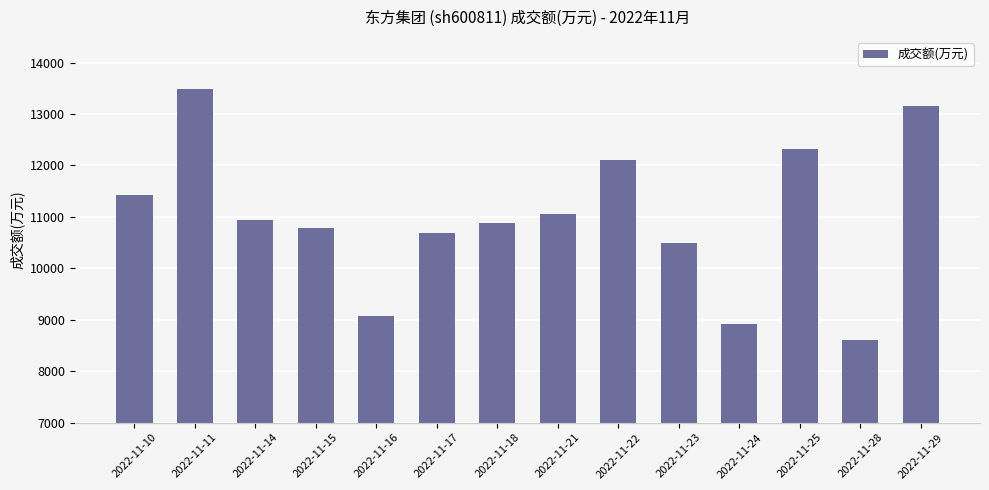

How many categories are shown in the chart?

14